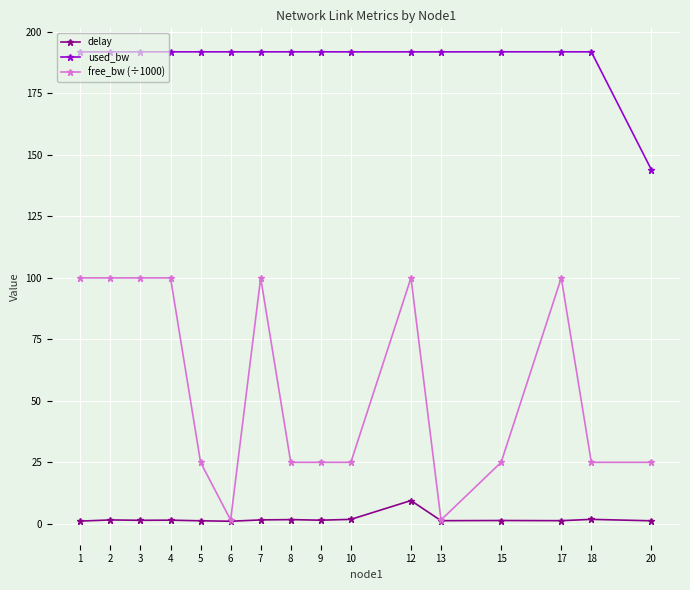

Rank the series by their average value, from lowest to highest.

delay, free_bw (÷1000), used_bw